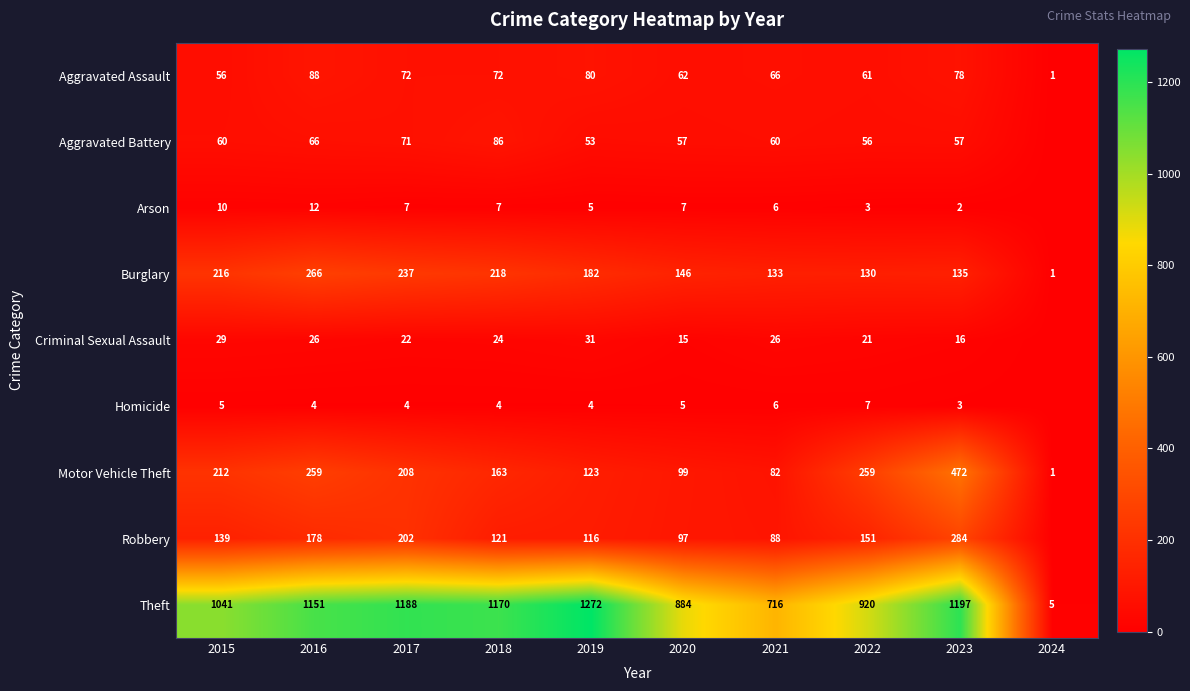

The Aggravated Battery series shows 57 at 2023. True or false?

True